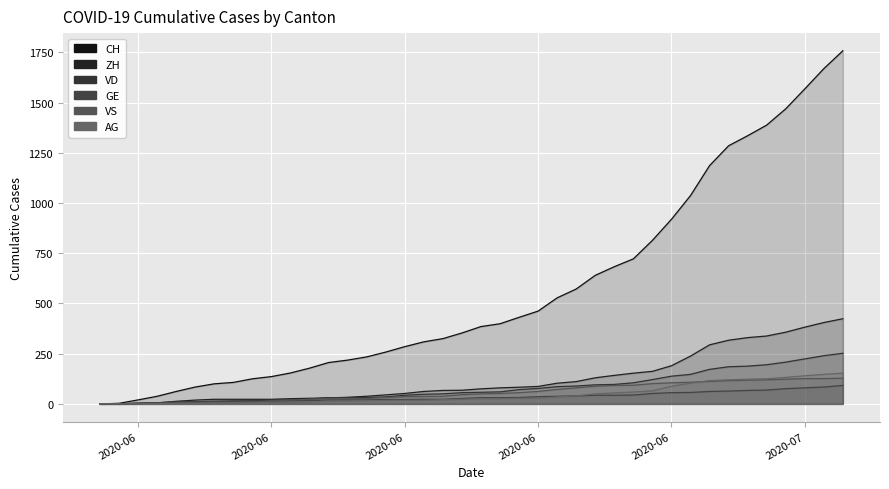

How many data points in AG are less than 26?

20